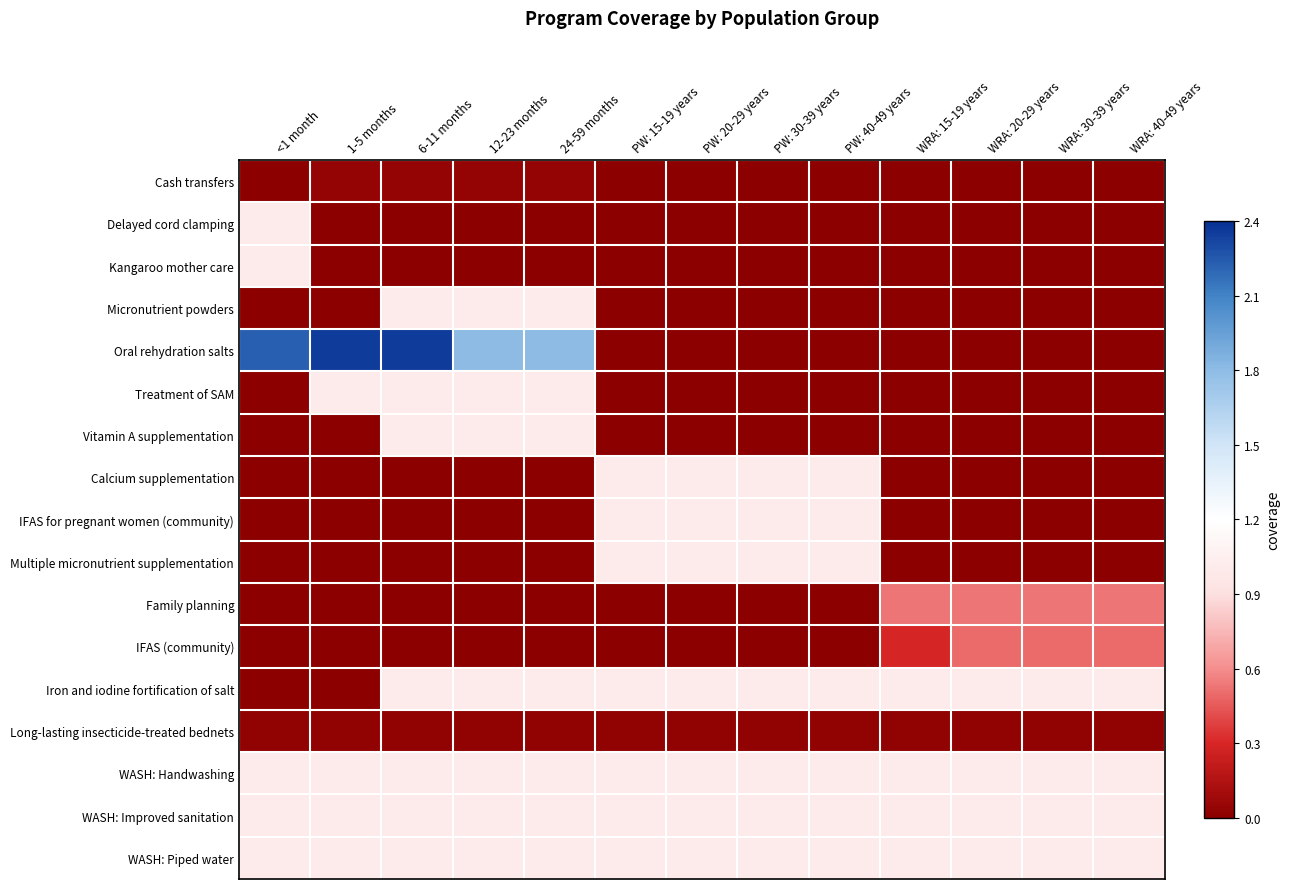

Which series has the widest spread of values?

Oral rehydration salts